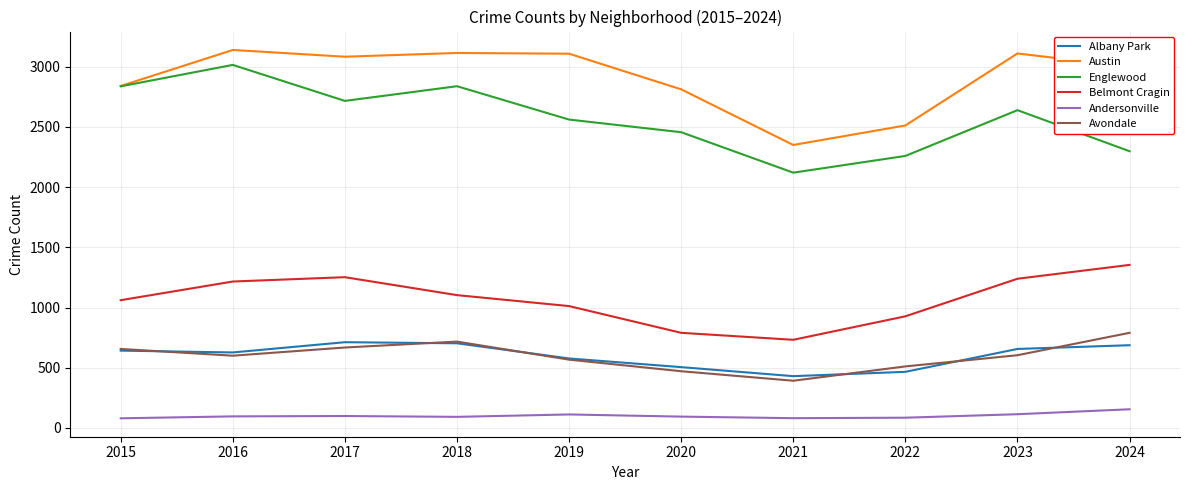

What is the difference between the maximum and minimum values in the Belmont Cragin series?

622